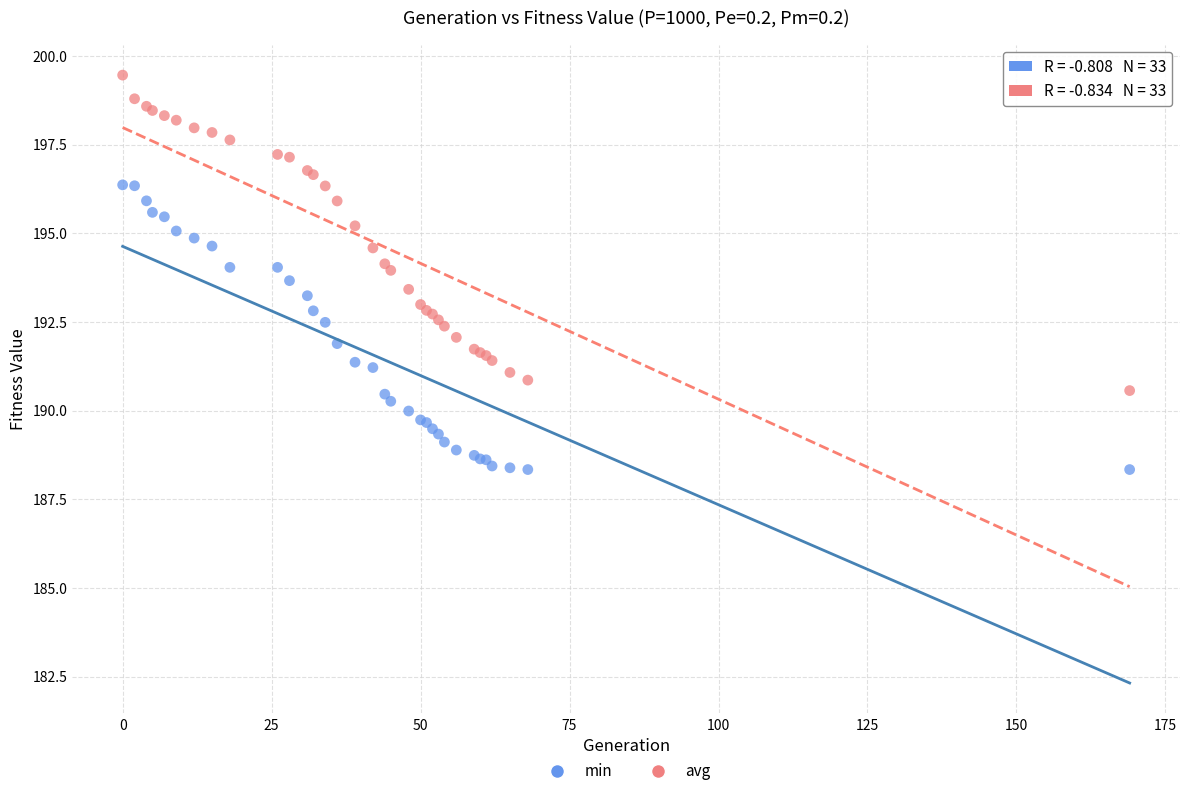

Which series reaches the maximum Y coordinate?

avg